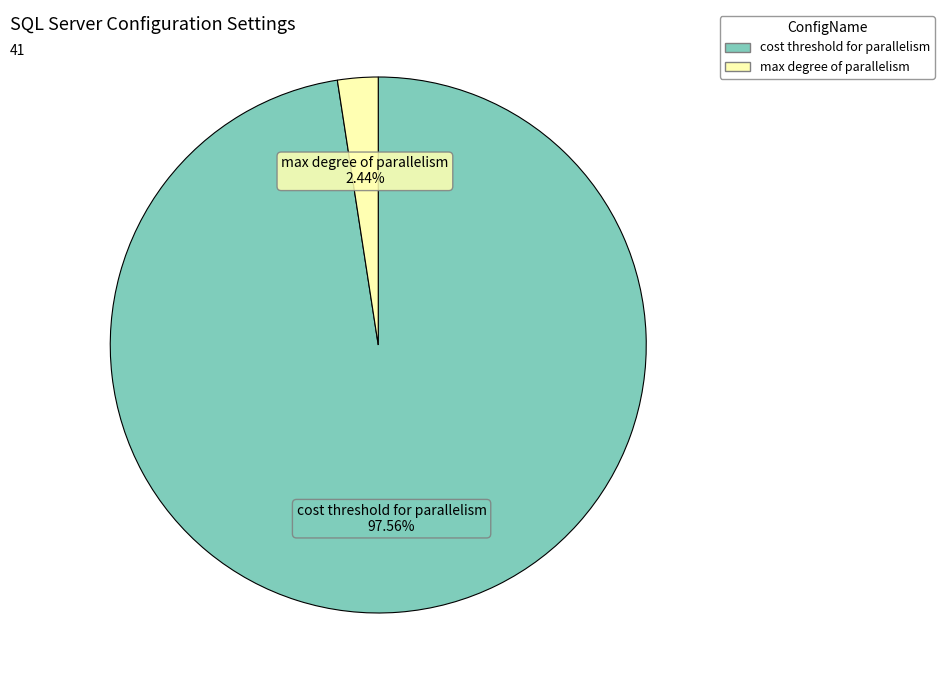

Does any single category account for the majority?

Yes